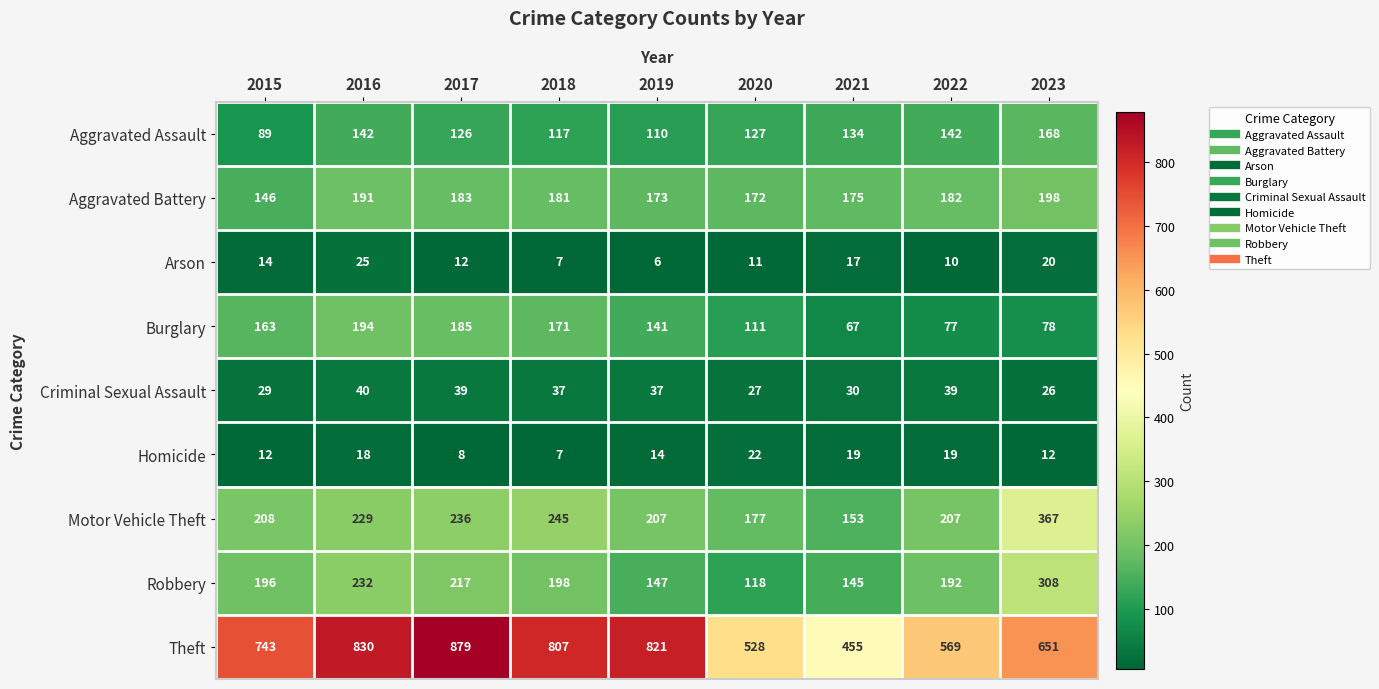

What is the difference between the highest and lowest values at 2019?

815